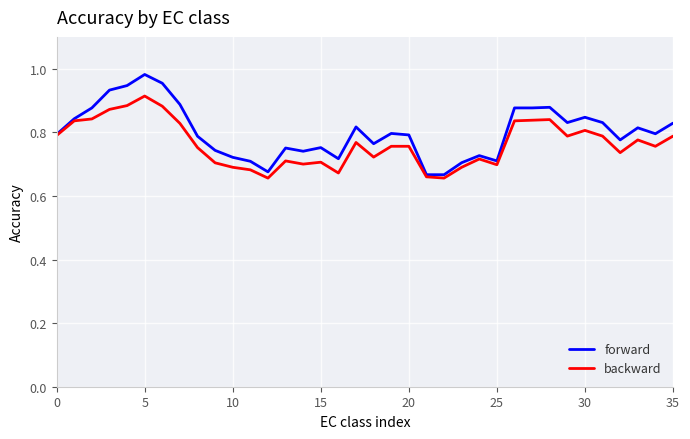

List the series in order of their overall mean, lowest first.

backward, forward